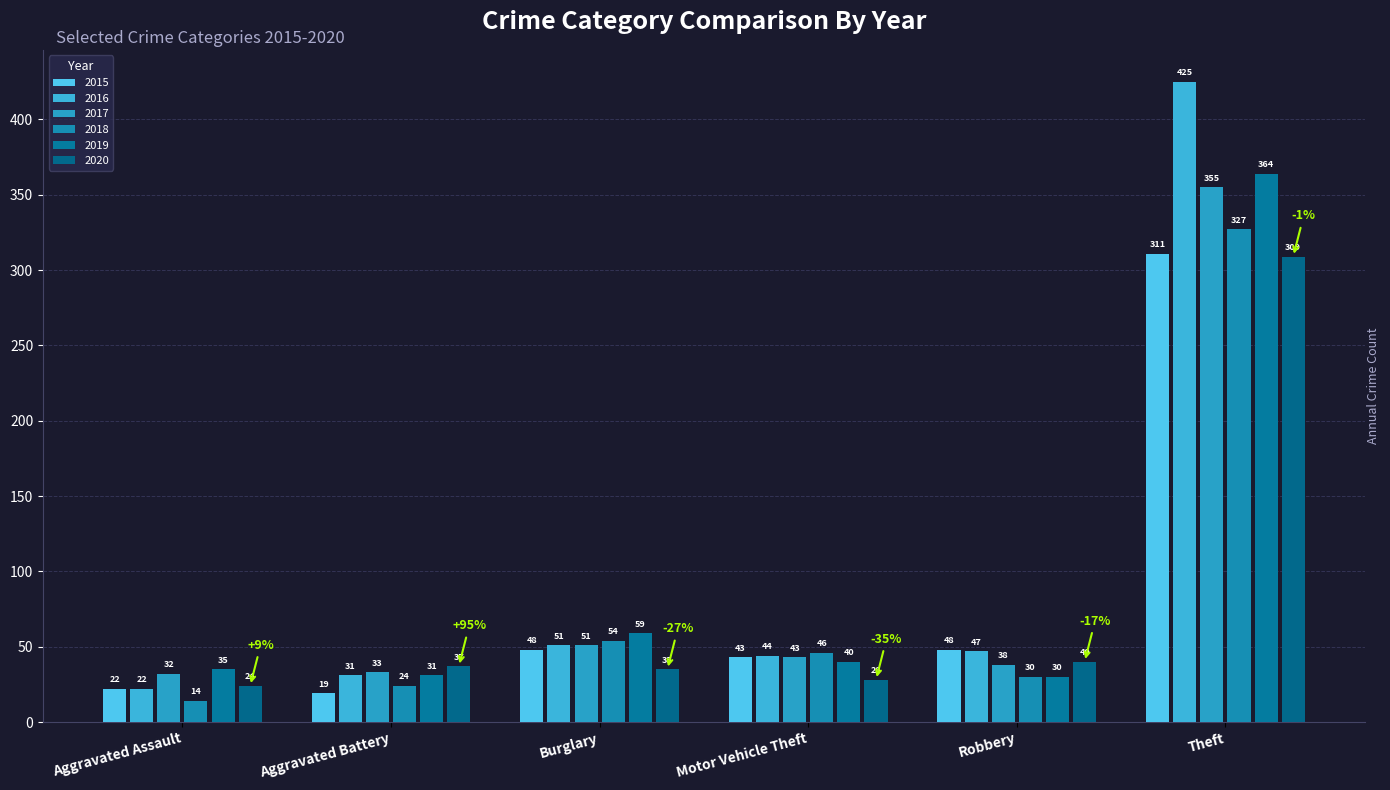

Read the 2018 value at Robbery.

30